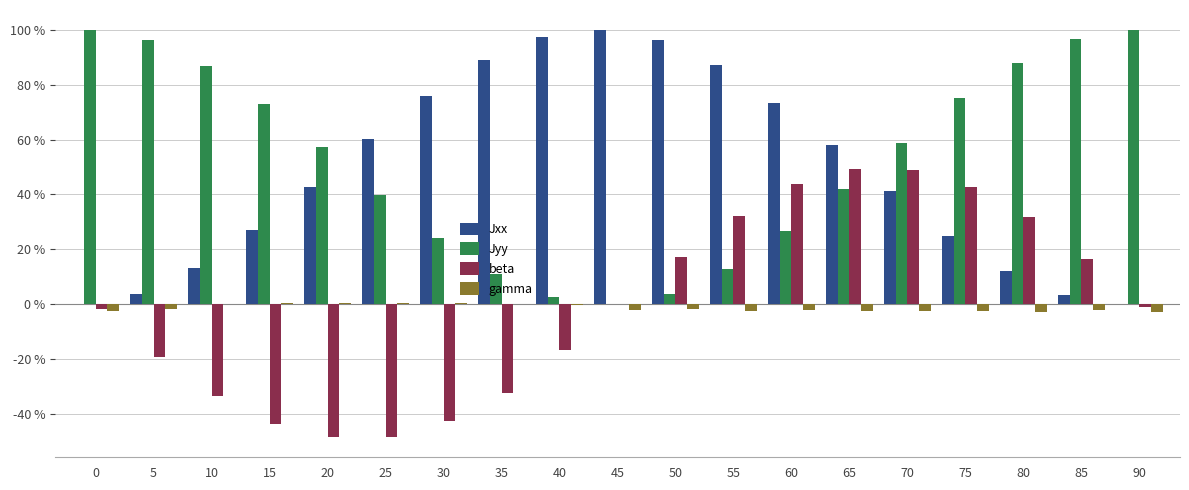

Are the bars grouped side by side (vs. stacked)?

Yes